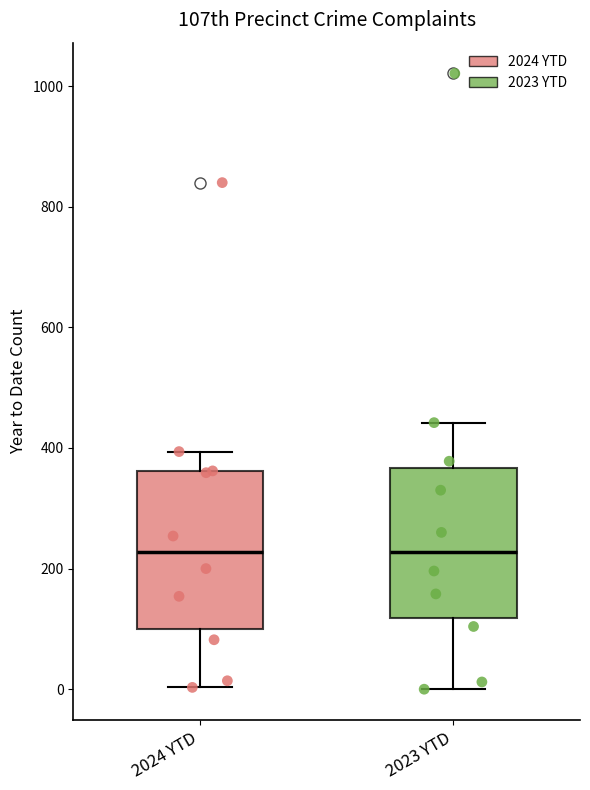

Where does the upper whisker of the box for 2024 YTD end on the y-axis? The values are not printed on the chart, so give them approximately, as read against the axis.

400